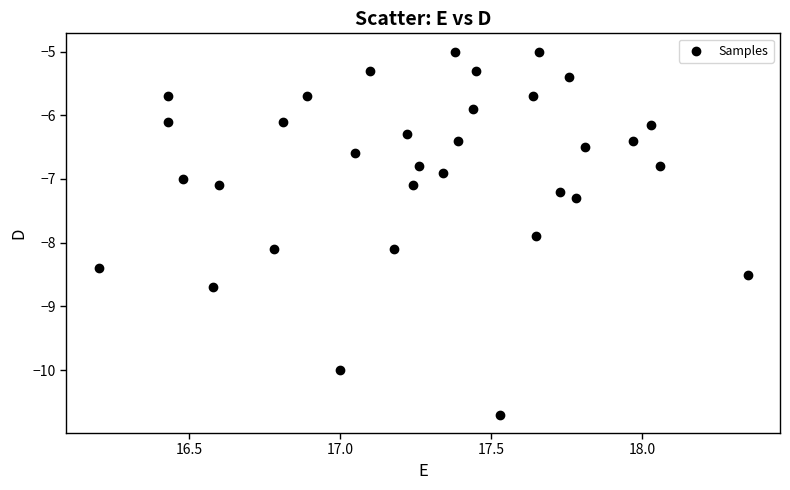

What is the range of X values (max minus min)?

2.2